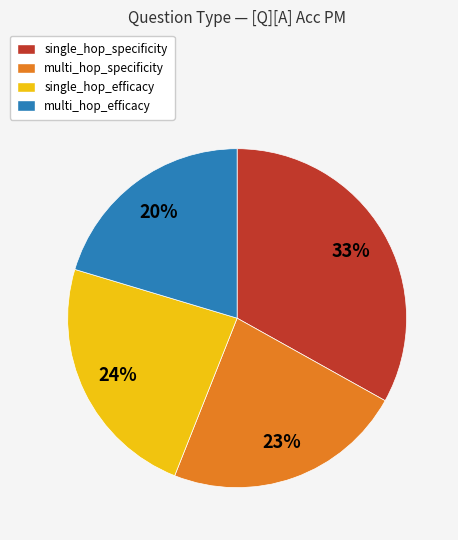

To the nearest percent, what is the combined percentage of single_hop_specificity and multi_hop_efficacy?

53%